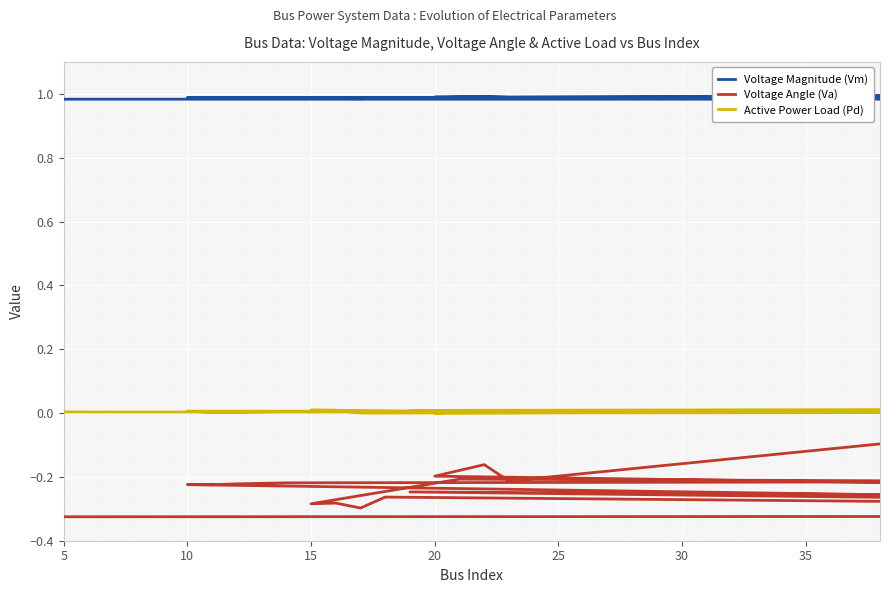

List the series in order of their overall mean, lowest first.

Voltage Angle (Va), Active Power Load (Pd), Voltage Magnitude (Vm)